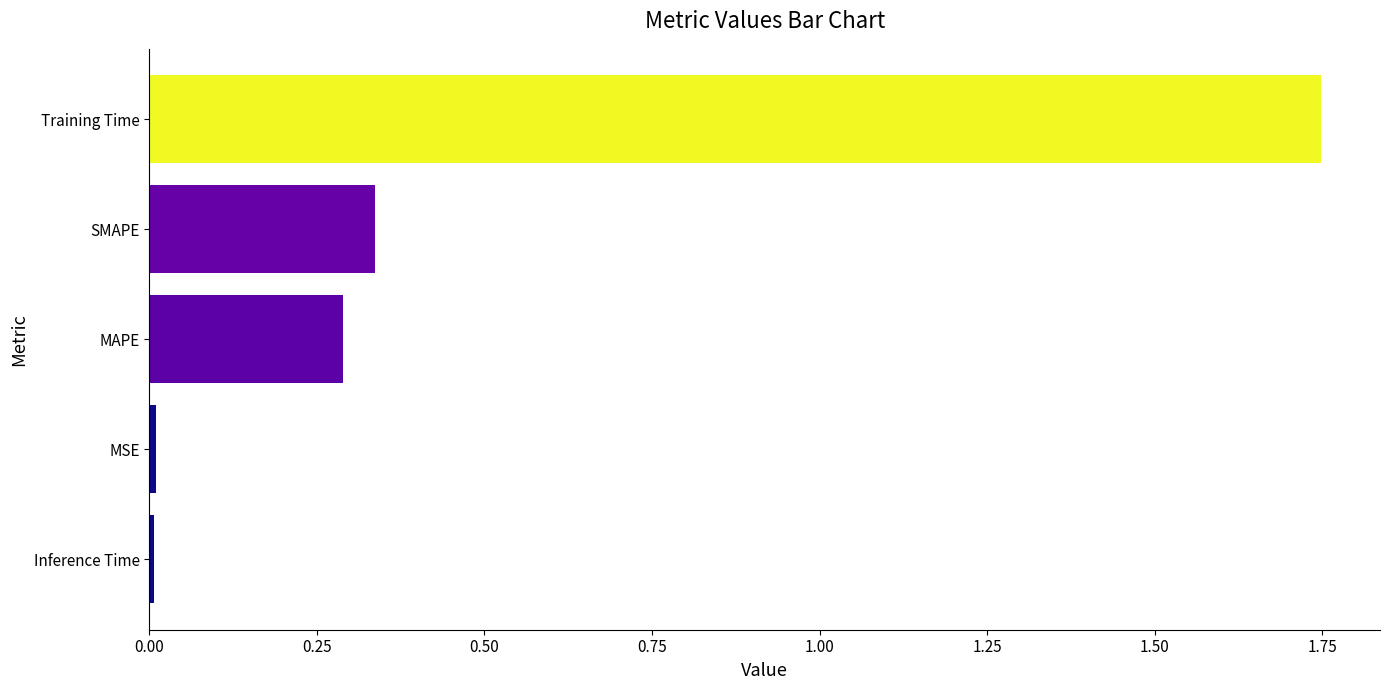

Is it true that the value at MAPE is 0.3?

True